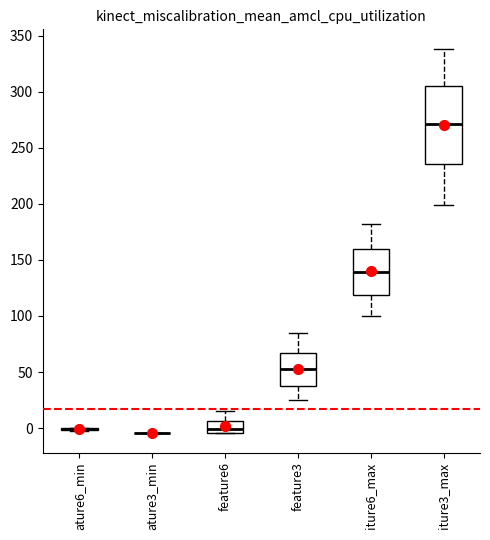

Reading left to right, transcribe this box plot: for each box, give where its median line is, the range the box spans, and where its two whiskers end, as read against the y-axis. The values are not printed on the chart, so give them approximately, as read against the axis.

ature6_min: box collapsed to a line at 0, whiskers -5 to 0
ature3_min: box collapsed to a line at -5, whiskers -5 to -5
feature6: median 0, box -5 to 5, whiskers -5 to 15
feature3: median 50, box 40 to 65, whiskers 25 to 85
iture6_max: median 140, box 120 to 160, whiskers 100 to 180
iture3_max: median 270, box 235 to 305, whiskers 200 to 340